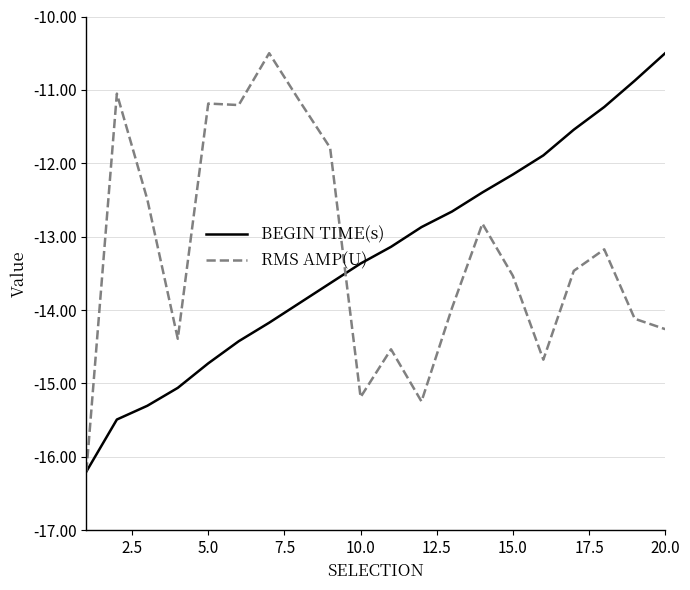

What are all the series names shown in the legend?

BEGIN TIME(s), RMS AMP(U)